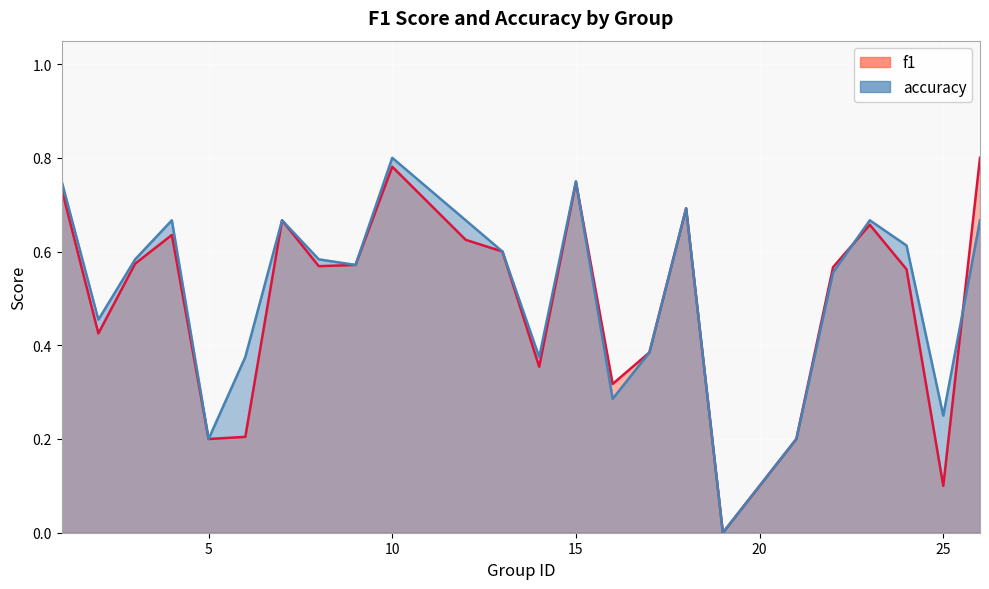

List the labels in order of accuracy value, largest first.

10, 1, 15, 18, 4, 7, 12, 23, 26, 24, 13, 3, 8, 9, 22, 2, 17, 6, 14, 16, 25, 5, 21, 19